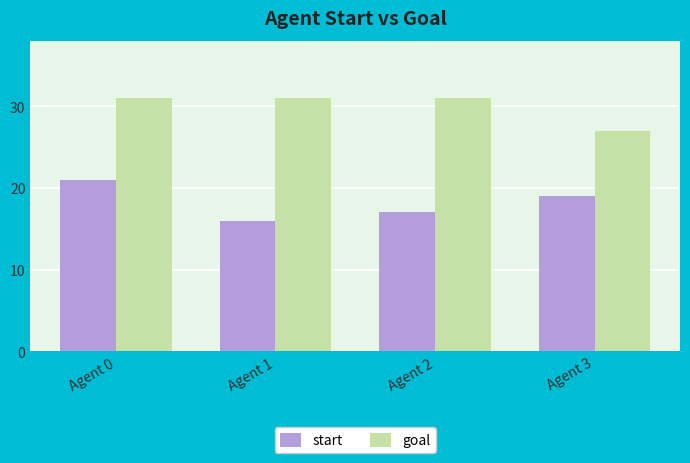

Which series has the widest spread of values?

start